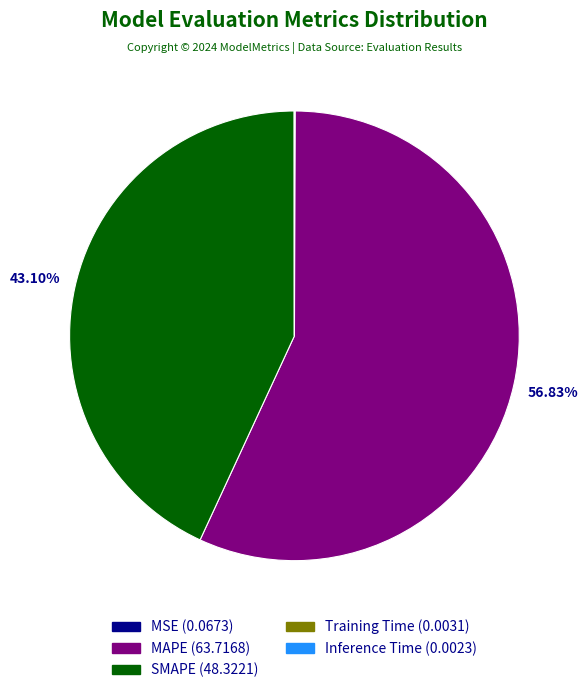

To the nearest percent, what portion does SMAPE represent?

43%